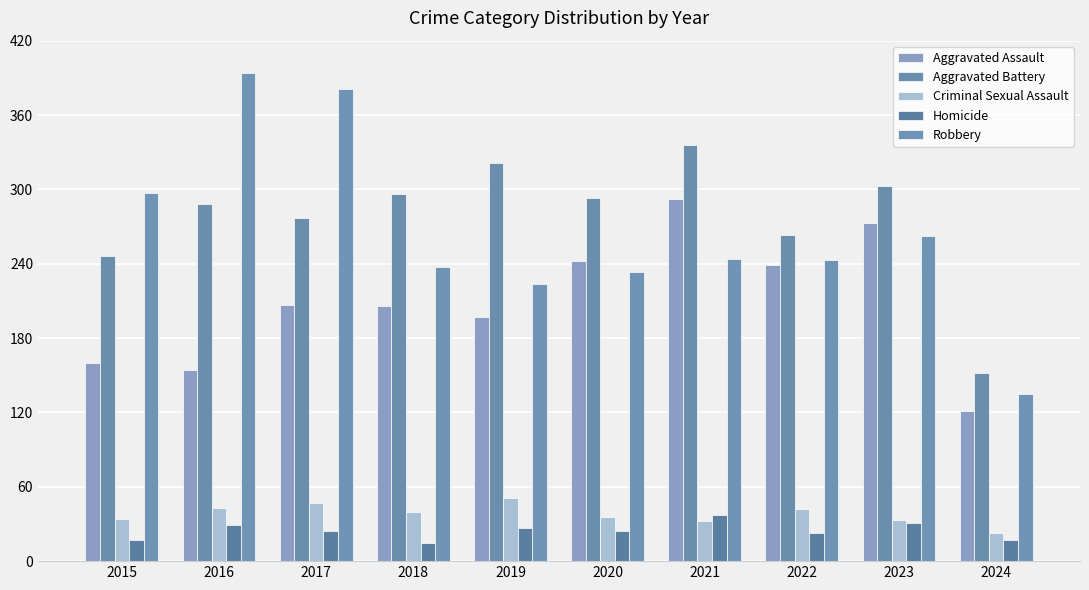

Reading left to right, transcribe all the data shown in this chart.

Aggravated Assault: 2015=160	2016=154	2017=207	2018=206	2019=197	2020=242	2021=292	2022=239	2023=273	2024=121
Aggravated Battery: 2015=246	2016=288	2017=277	2018=296	2019=321	2020=293	2021=336	2022=263	2023=303	2024=152
Criminal Sexual Assault: 2015=34	2016=43	2017=47	2018=40	2019=51	2020=36	2021=32	2022=42	2023=33	2024=23
Homicide: 2015=17	2016=29	2017=24	2018=15	2019=27	2020=24	2021=37	2022=23	2023=31	2024=17
Robbery: 2015=297	2016=394	2017=381	2018=237	2019=224	2020=233	2021=244	2022=243	2023=262	2024=135